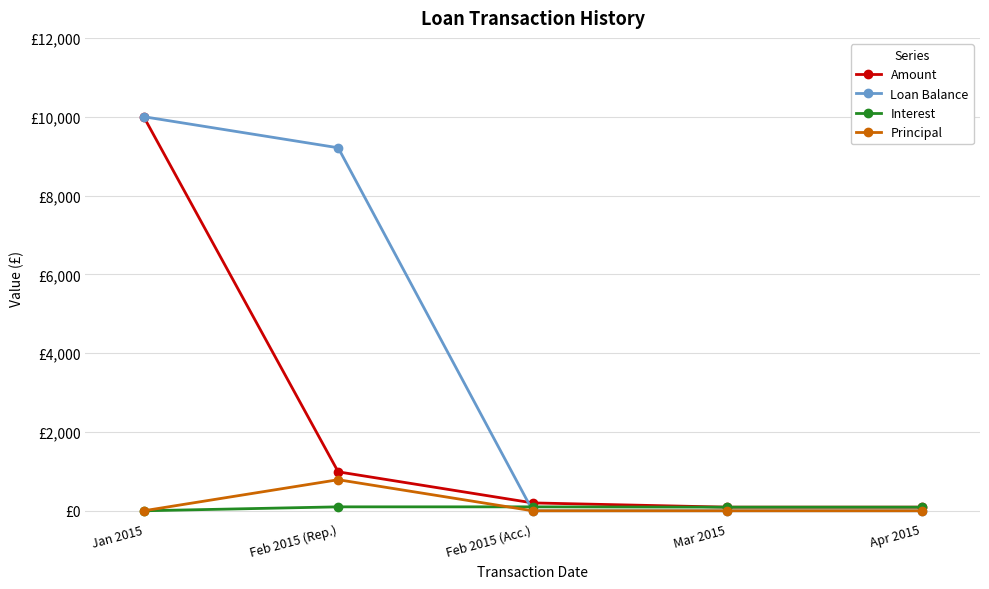

Is this an area chart (filled region under the line)?

No